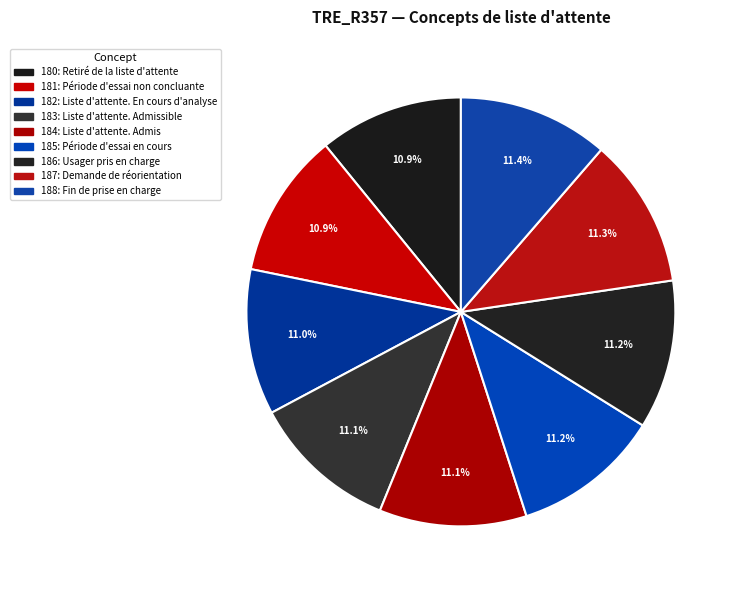

True or false: 182: Liste d'attente. En cours d'analyse accounts for 4% of the total.

False